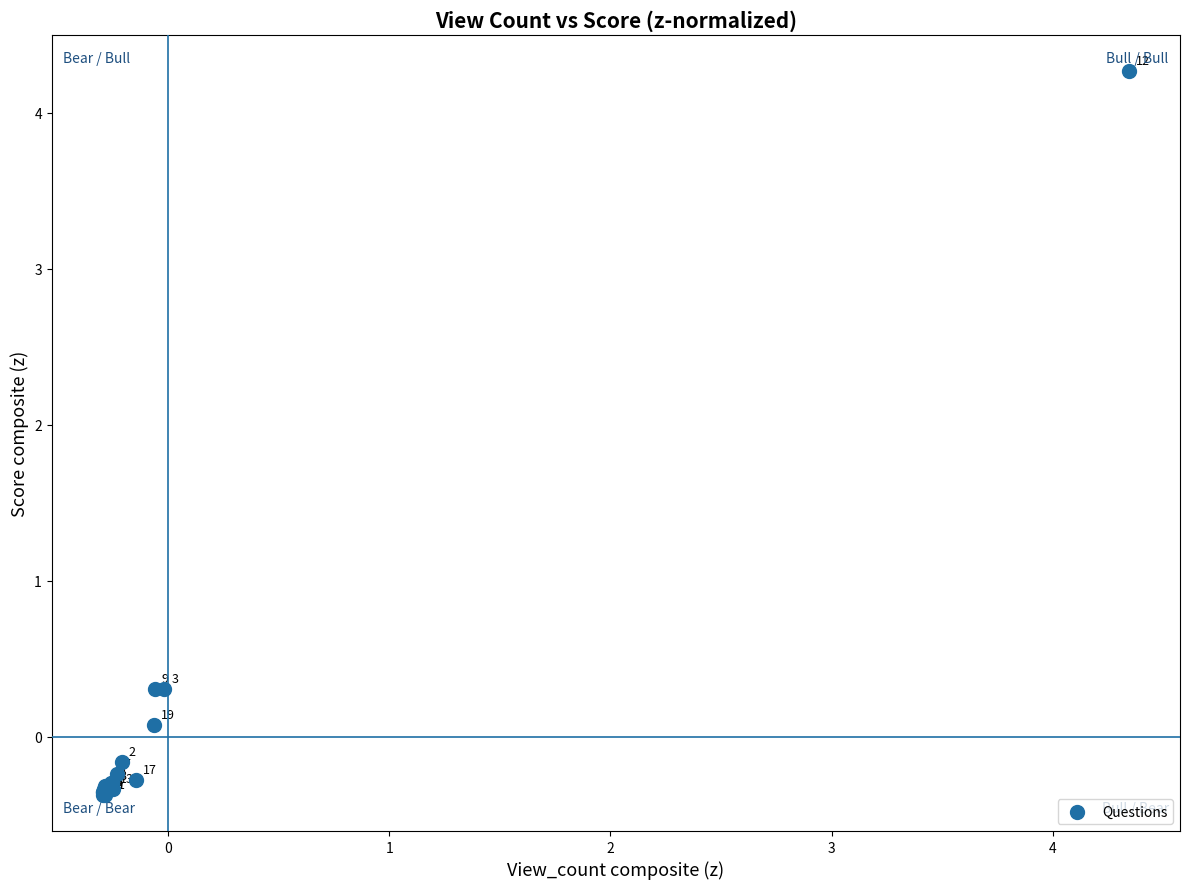

What Y value in the scatter plot is closest to 1?

0.3